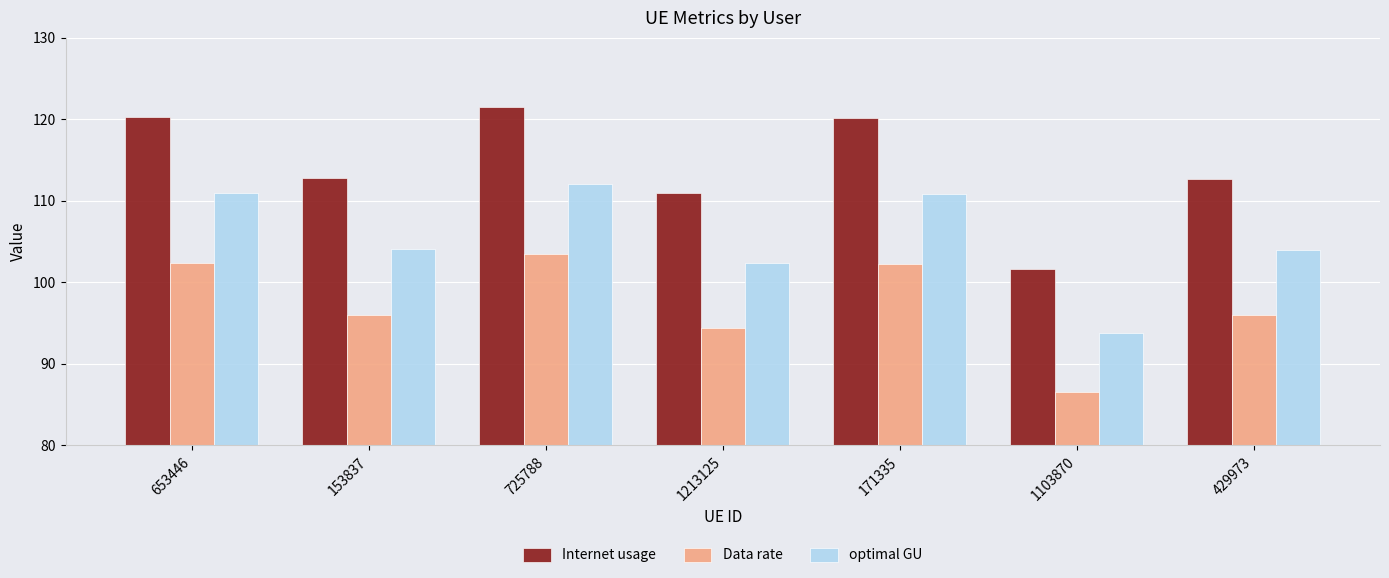

At which category is the sum across all series the highest?

725788